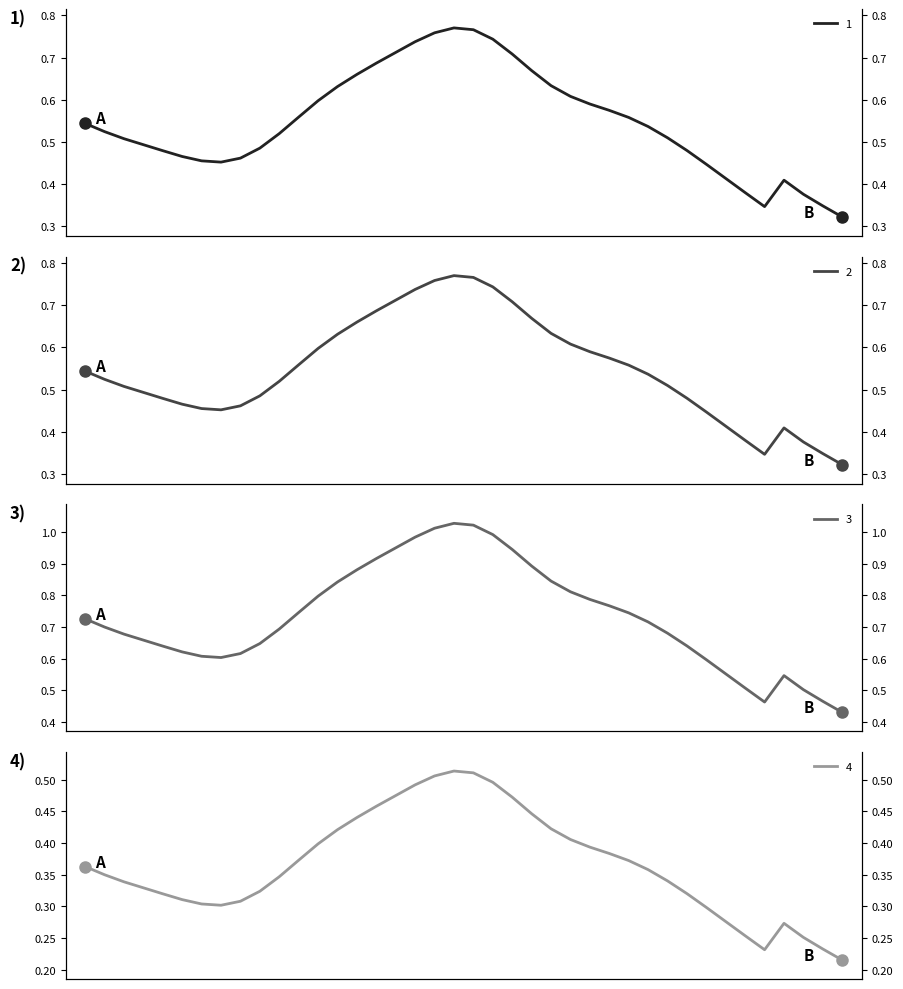

True or false: 4 and 3 cross at least once.

False